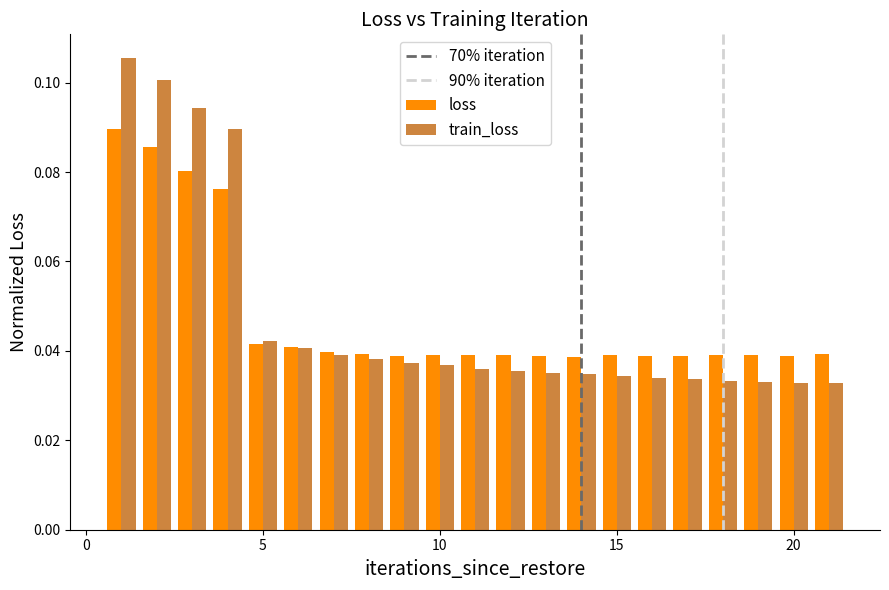

List the series in order of their peak value, lowest first.

loss, train_loss